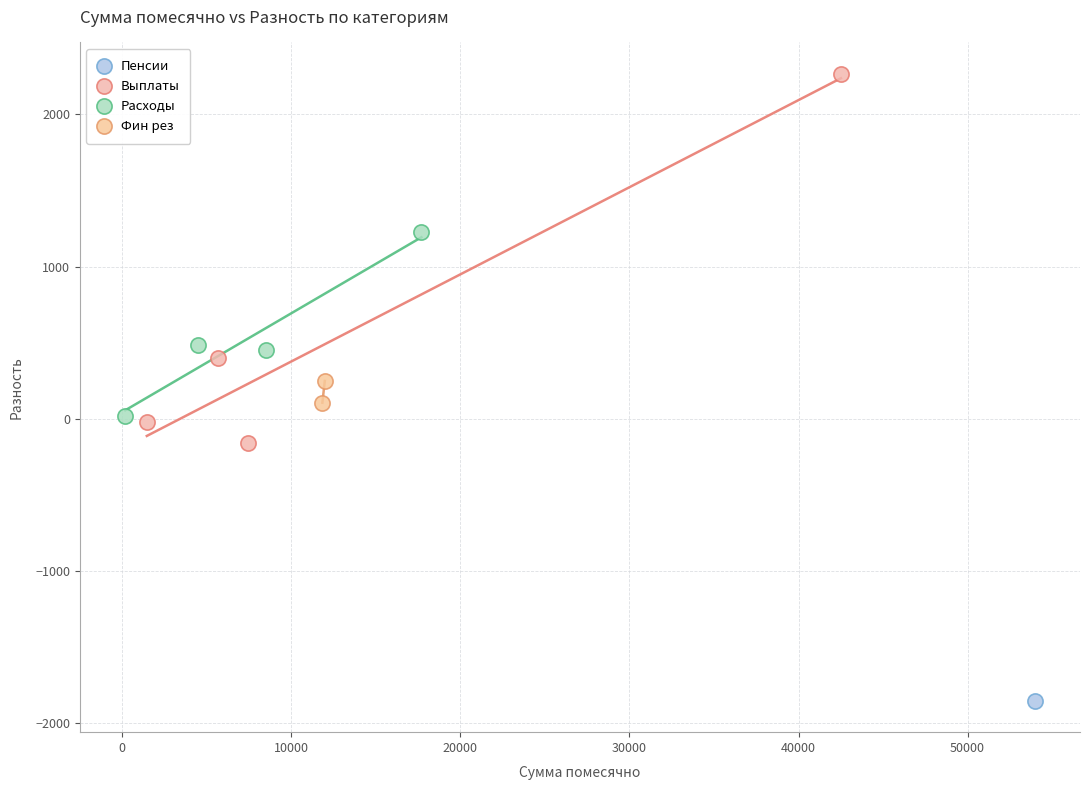

What are all the series names shown in the legend?

Пенсии, Выплаты, Расходы, Фин рез